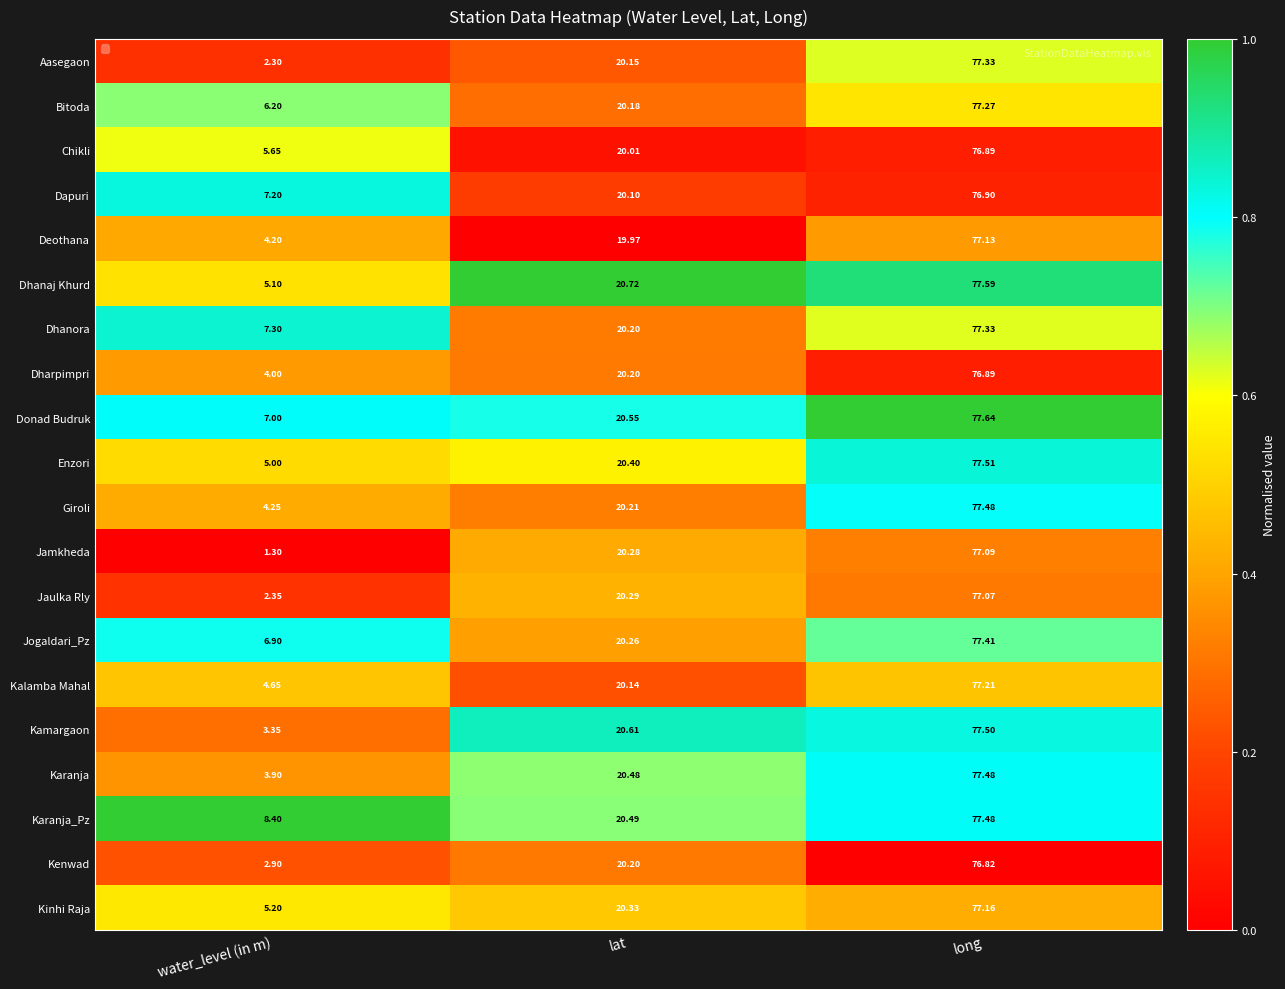

At which category does the chart reach its minimum across all series?

water_level (in m)